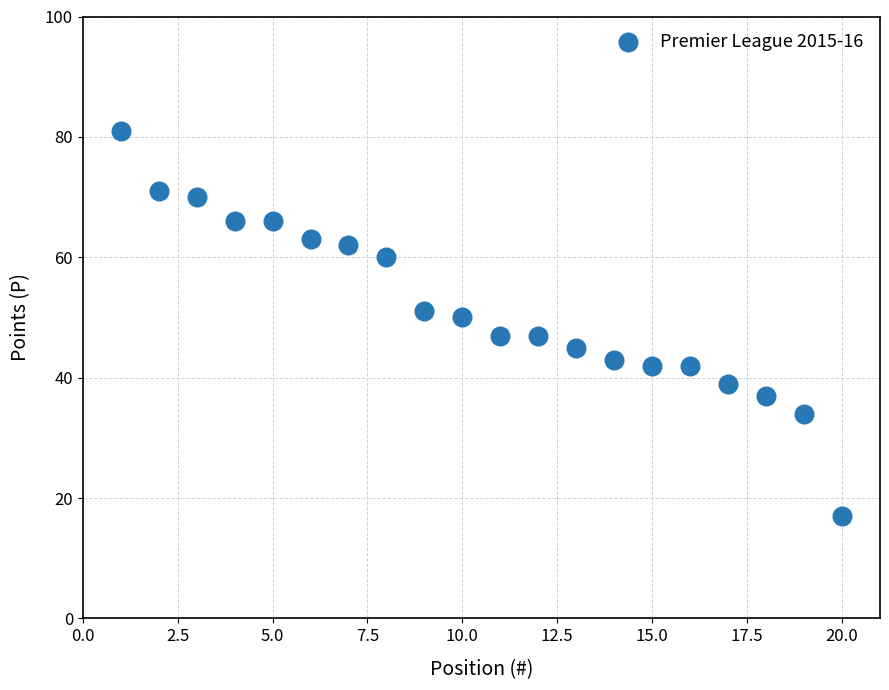

What Y value in the scatter plot is closest to 49?

50